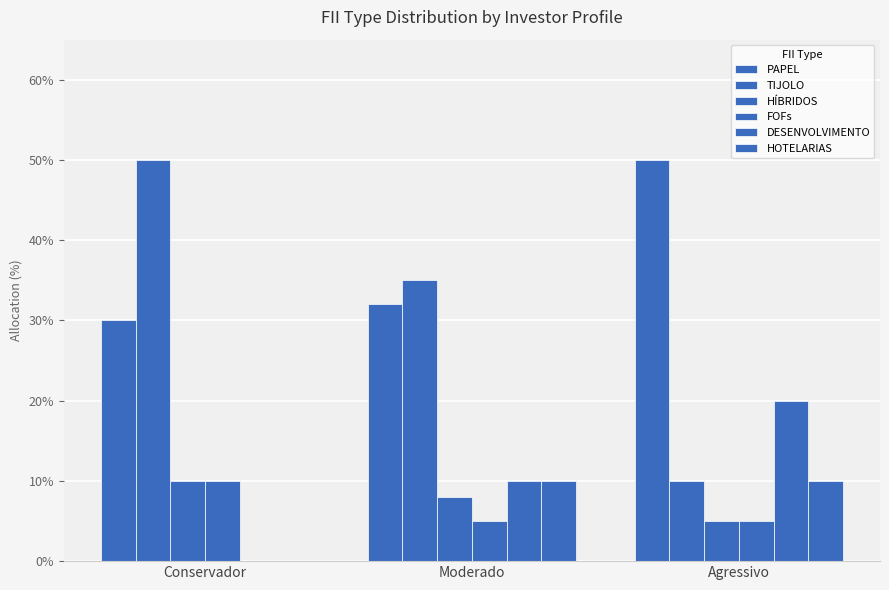

Are the bars grouped side by side (vs. stacked)?

Yes